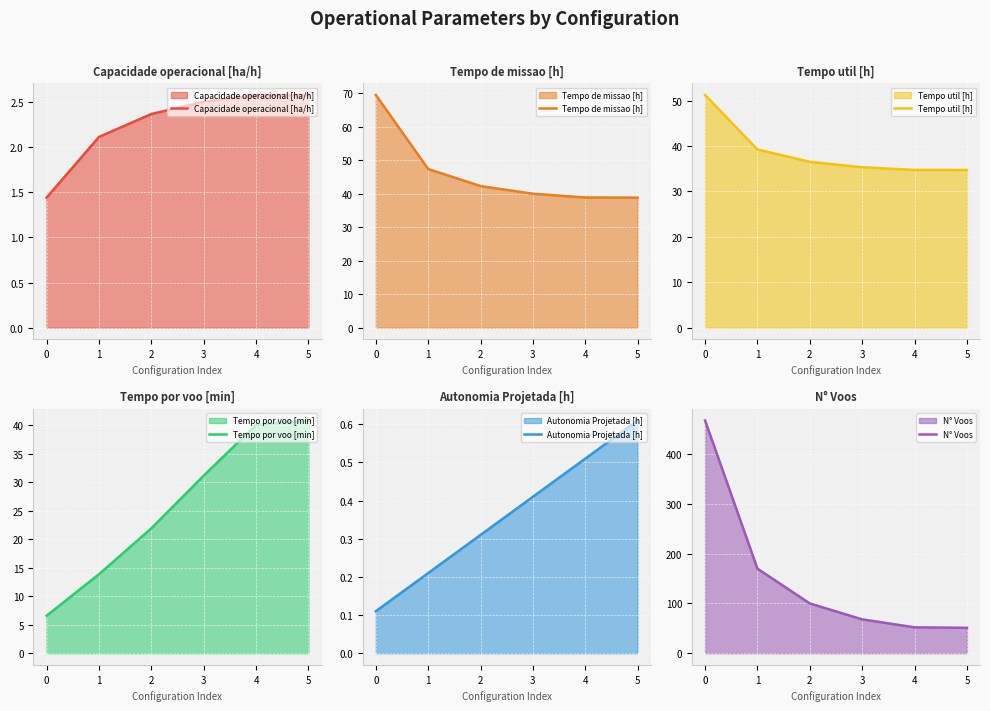

Reading left to right, what are all the values shown in this chart?

Capacidade operacional [ha/h]: 1.4	2.1	2.4	2.5	2.6	2.6
Tempo de missao [h]: 69.5	47.4	42.3	40.0	38.9	38.8
Tempo util [h]: 51.2	39.2	36.5	35.3	34.7	34.7
Tempo por voo [min]: 6.6	13.8	21.9	31.2	40.1	40.9
Autonomia Projetada [h]: 0.1	0.2	0.3	0.4	0.5	0.6
N° Voos: 468.0	170.0	100.0	68.0	52.0	51.0